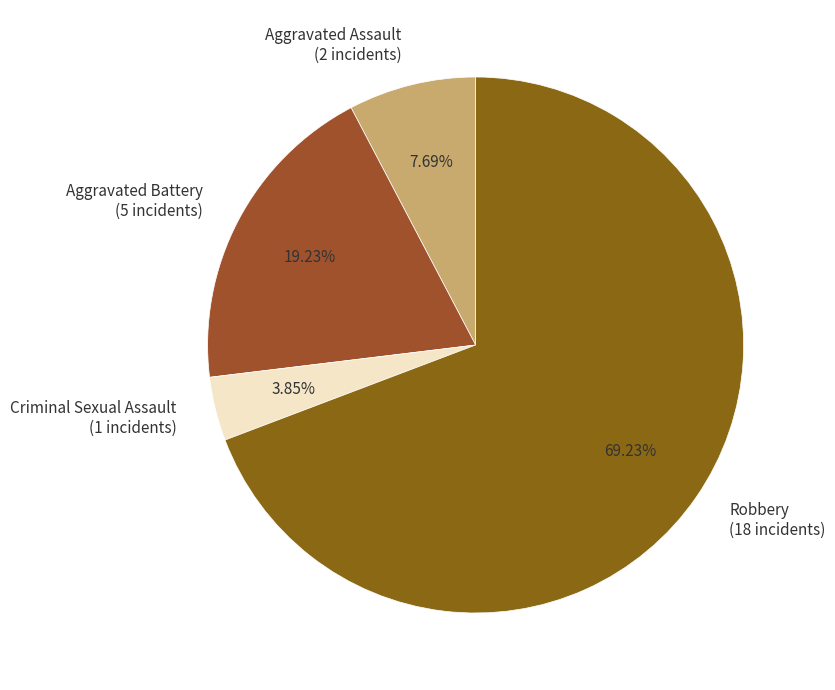

What percentage is the Criminal Sexual Assault slice, to the nearest percent?

4%